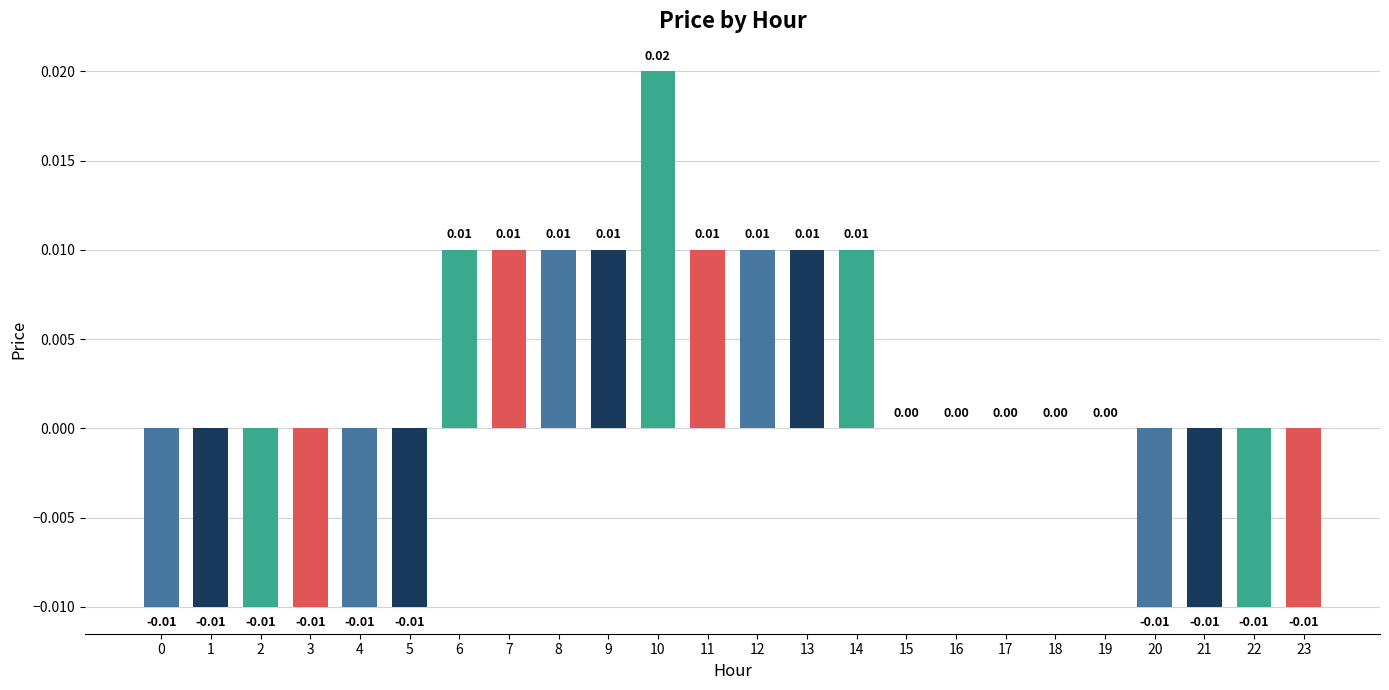

Between 18 and 22, which is larger?

18